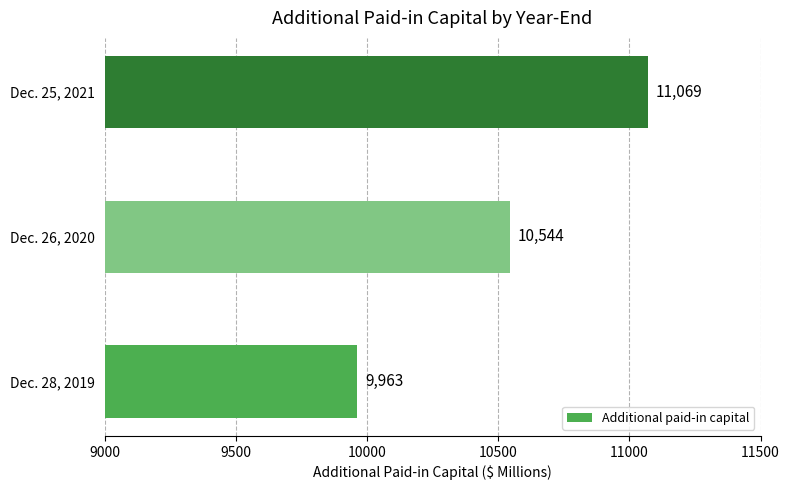

At which category does the chart reach its minimum across all series?

Dec. 28, 2019